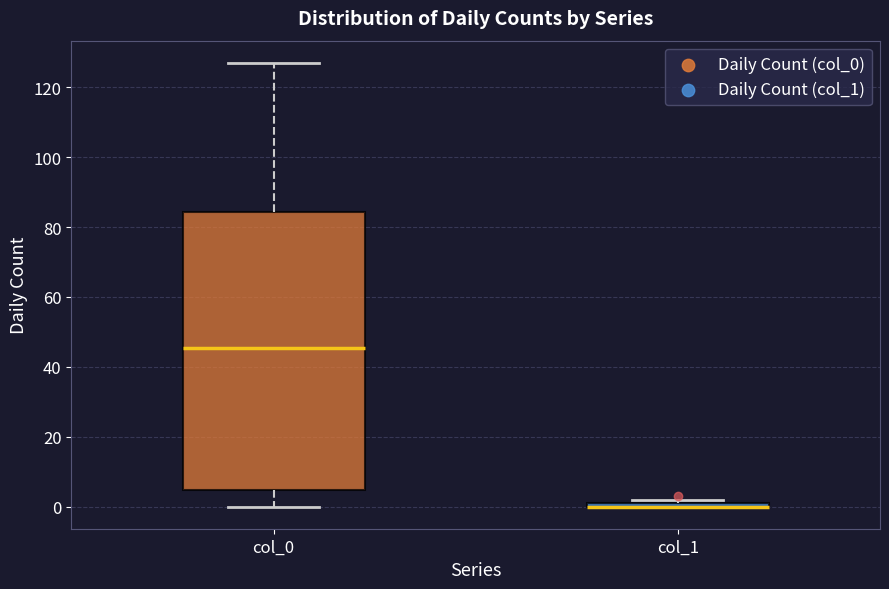

Where is the lower edge of the box for col_1 on the y-axis? The values are not printed on the chart, so give them approximately, as read against the axis.

0